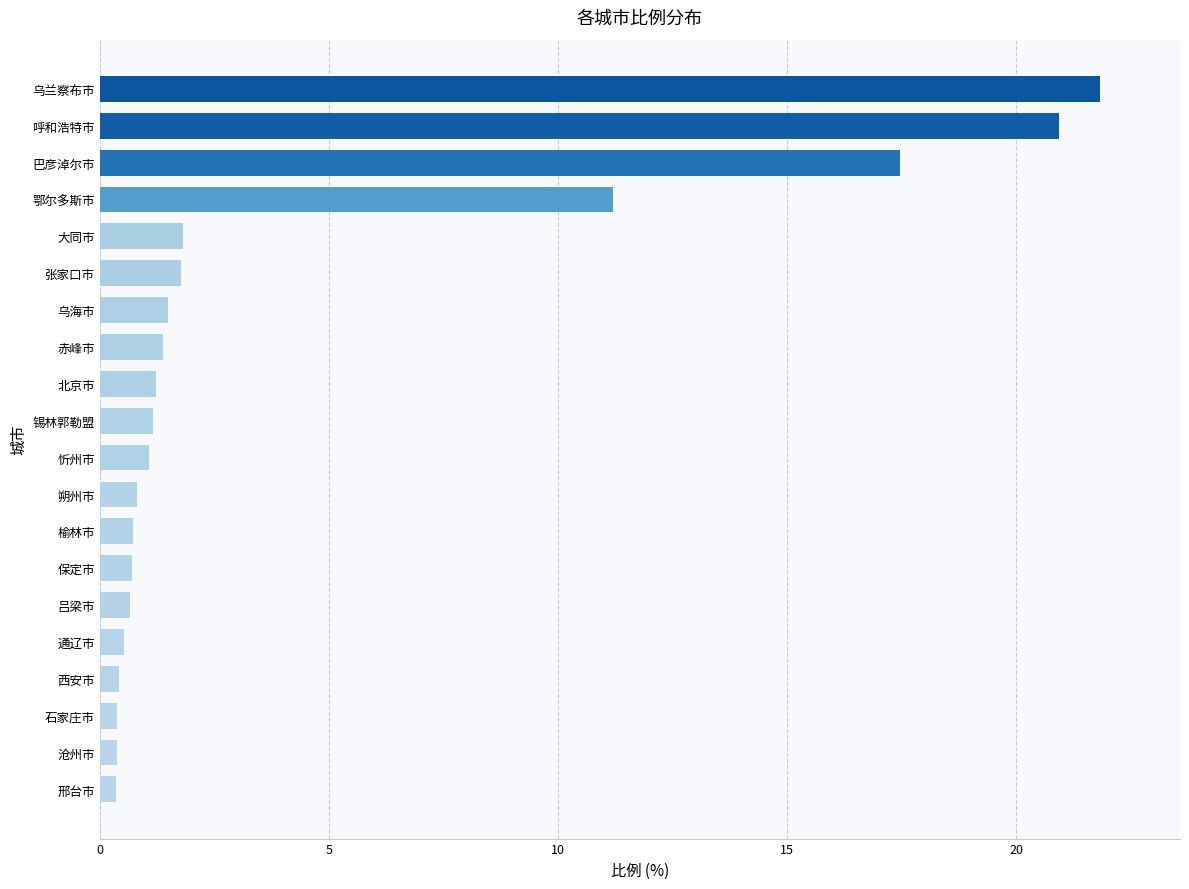

Where is the data nearest to the value 11?

鄂尔多斯市